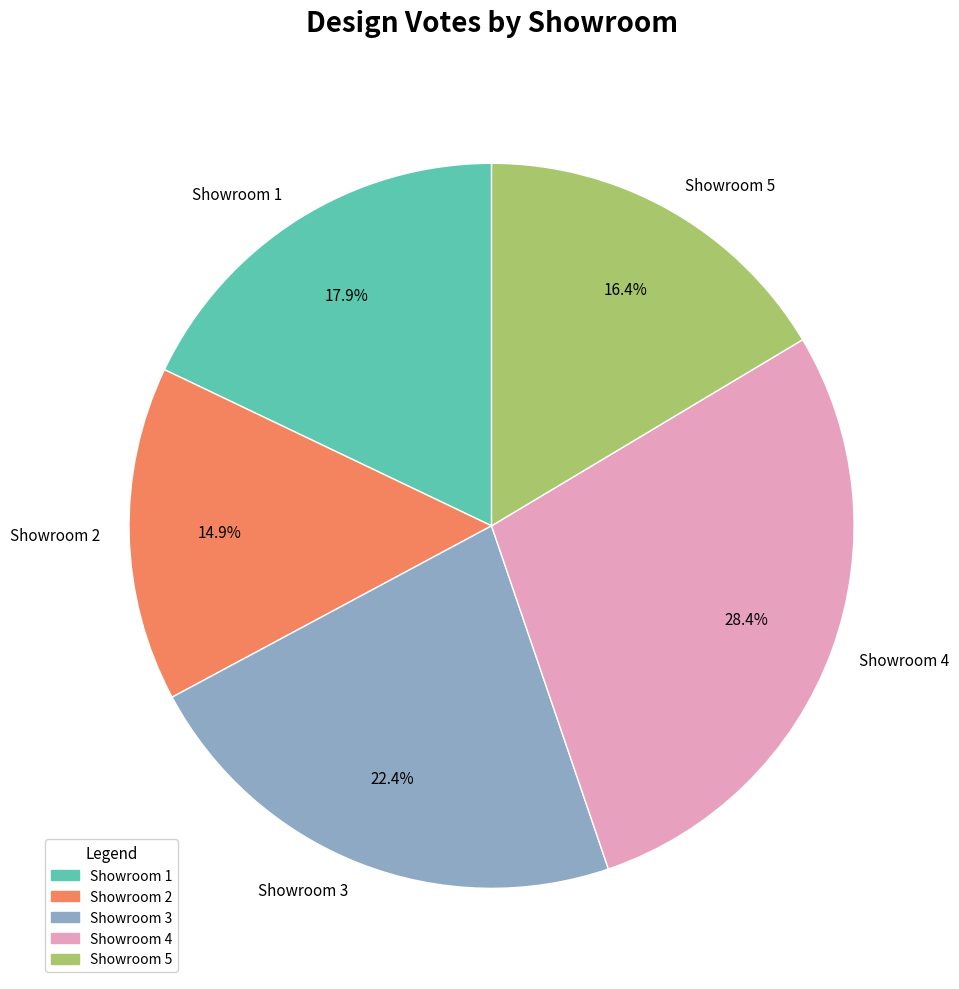

Count the number of slices in the pie.

5